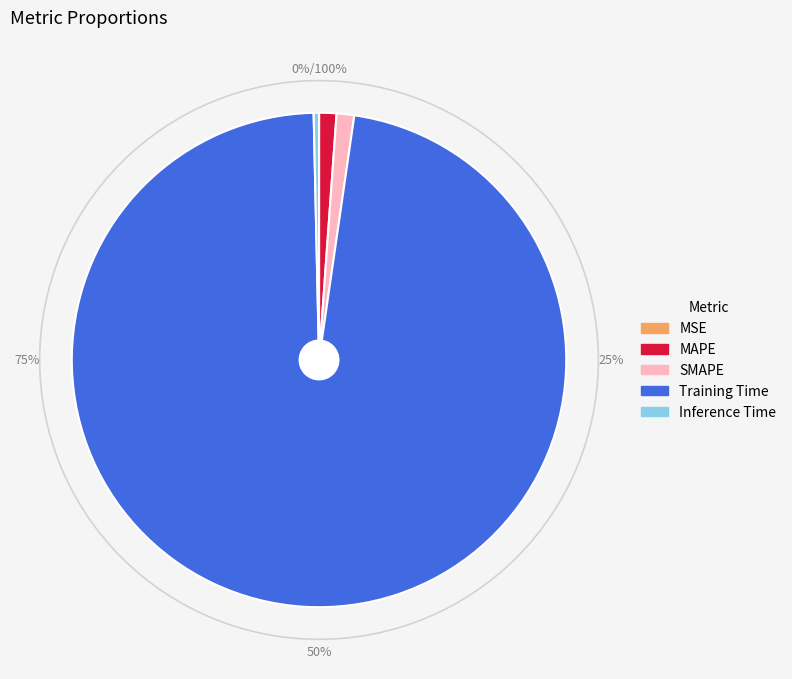

Rank the categories by value from lowest to highest.

MSE, Inference Time, MAPE, SMAPE, Training Time